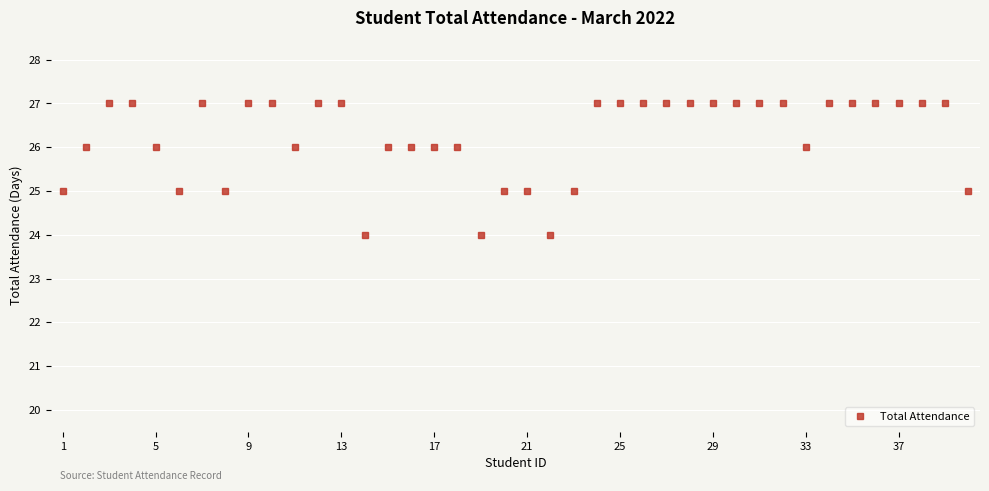

What is the value of the 30th point from the left?

27